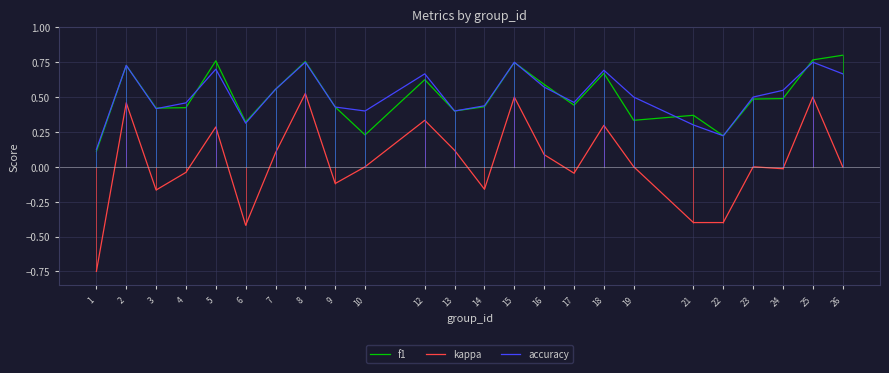

How many interior local peaks does the accuracy series have?

7